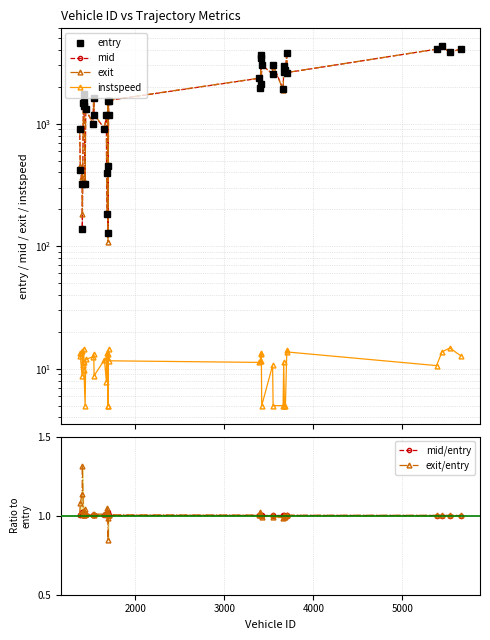

In mid/entry, how many points are higher than both neighbors (excluding endpoints)?

11